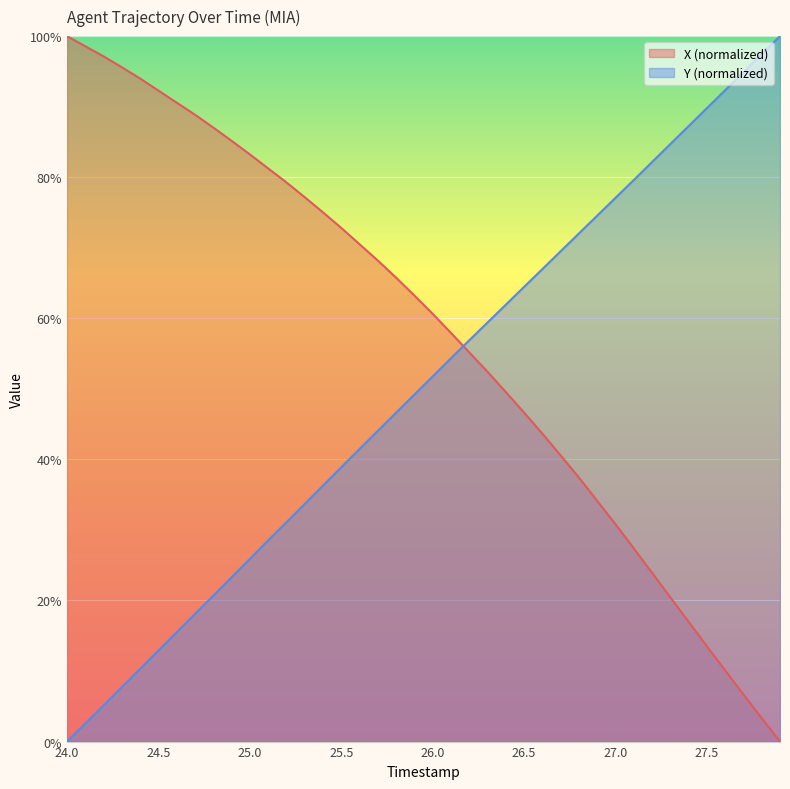

Reading right to left, what are all the values shown in this chart?

X: 0.0	3.3	6.7	10.1	13.5	17.0	20.5	23.9	27.4	30.8	34.1	37.4	40.6	43.7	46.6	49.6	52.4	55.2	57.9	60.6	63.2	65.8	68.2	70.5	72.8	75.0	77.2	79.3	81.3	83.2	85.2	87.0	88.9	90.6	92.3	94.0	95.6	97.1	98.6	100.0
Y: 100.0	97.5	94.9	92.3	89.8	87.2	84.7	82.1	79.6	77.1	74.5	72.0	69.5	67.0	64.4	61.9	59.4	56.9	54.3	51.8	49.2	46.6	44.0	41.5	38.9	36.3	33.7	31.1	28.5	25.9	23.3	20.7	18.1	15.5	12.9	10.3	7.7	5.1	2.5	0.0